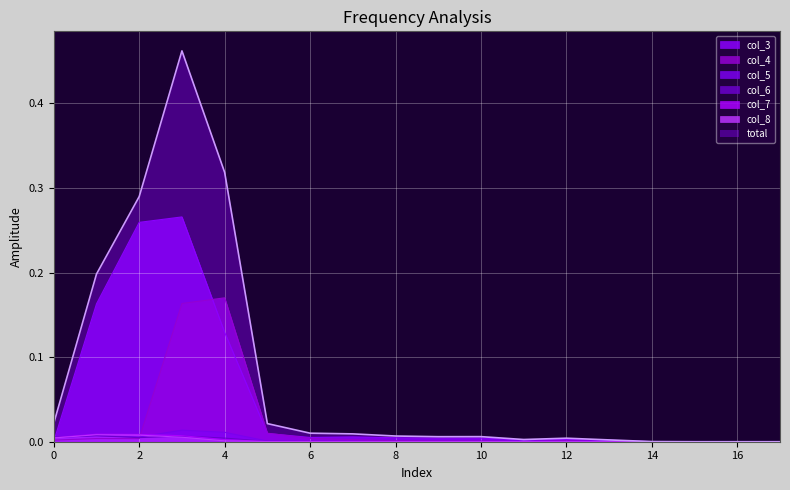

How many interior local peaks does the col_4 series have?

5